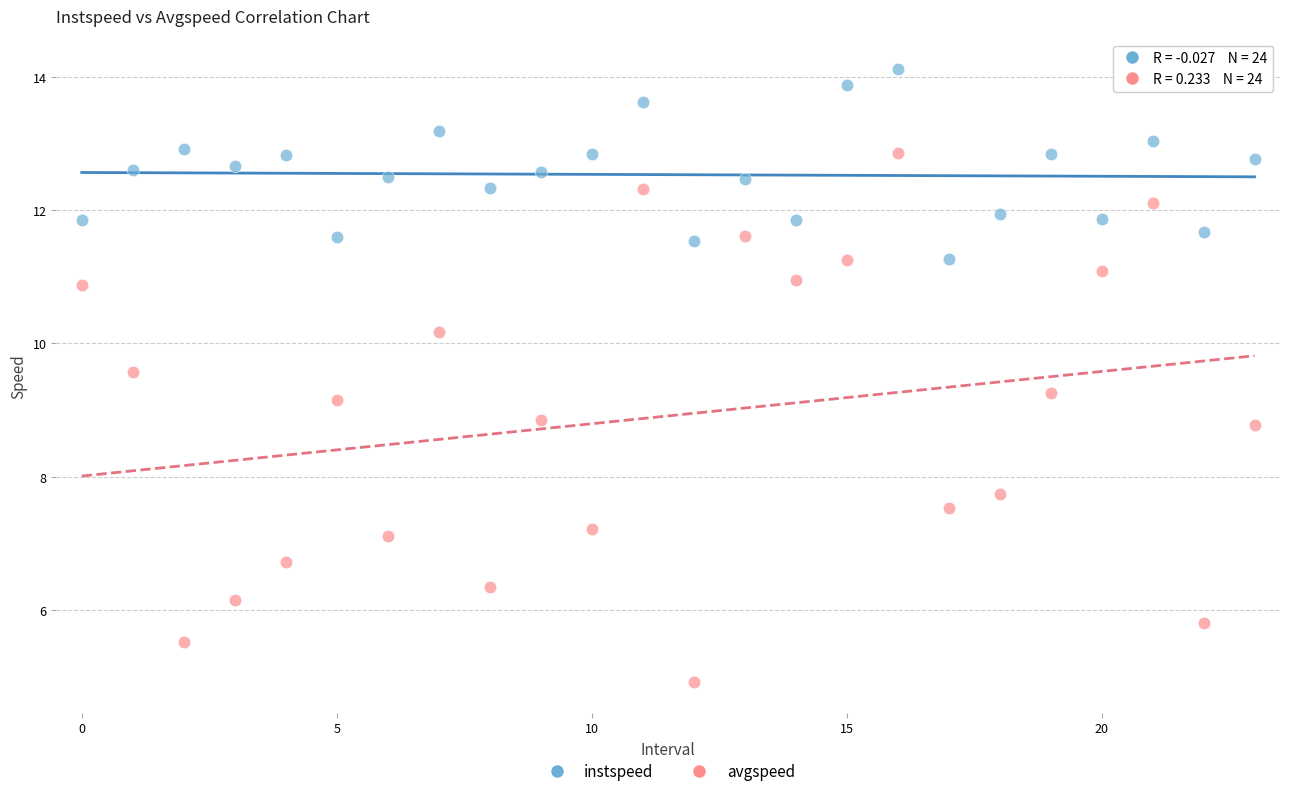

Which series has the widest spread of Y values?

avgspeed